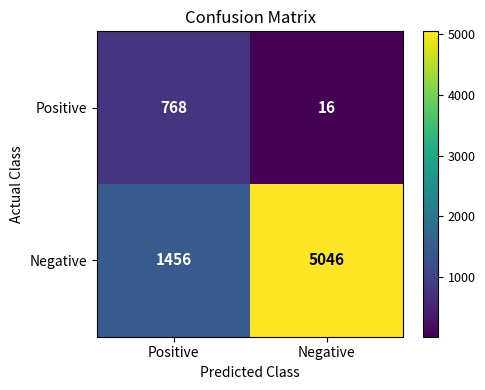

Which series changed the most between Positive and Negative?

Negative